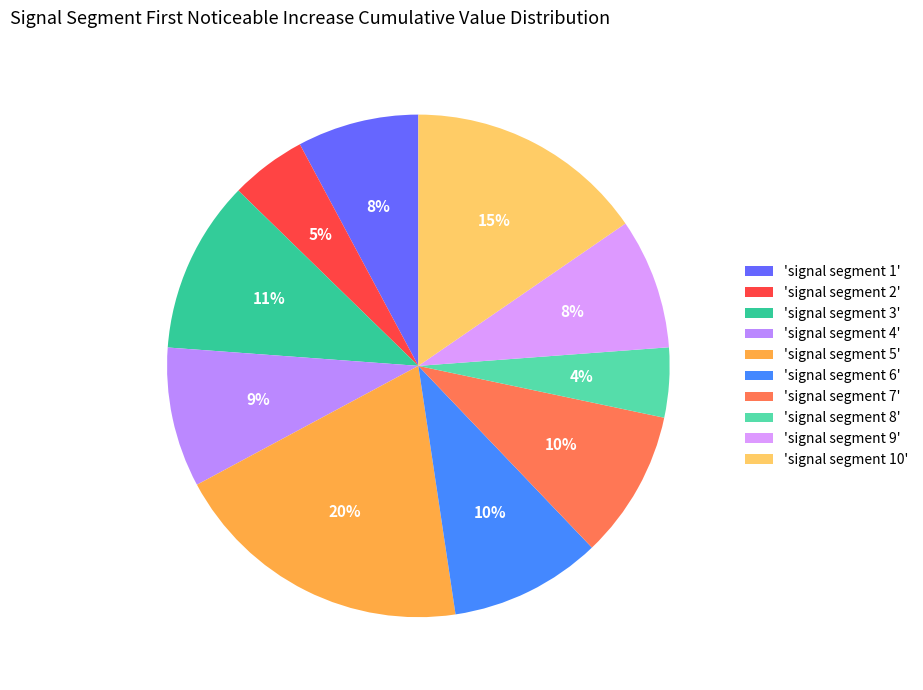

How many slices are in this pie chart?

10